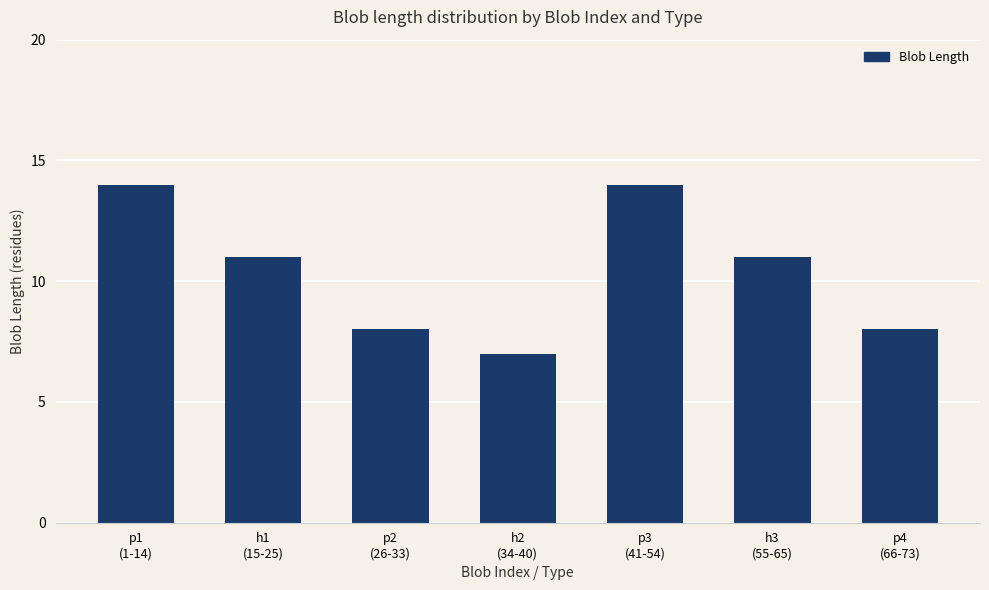

What is the smallest value displayed?

7